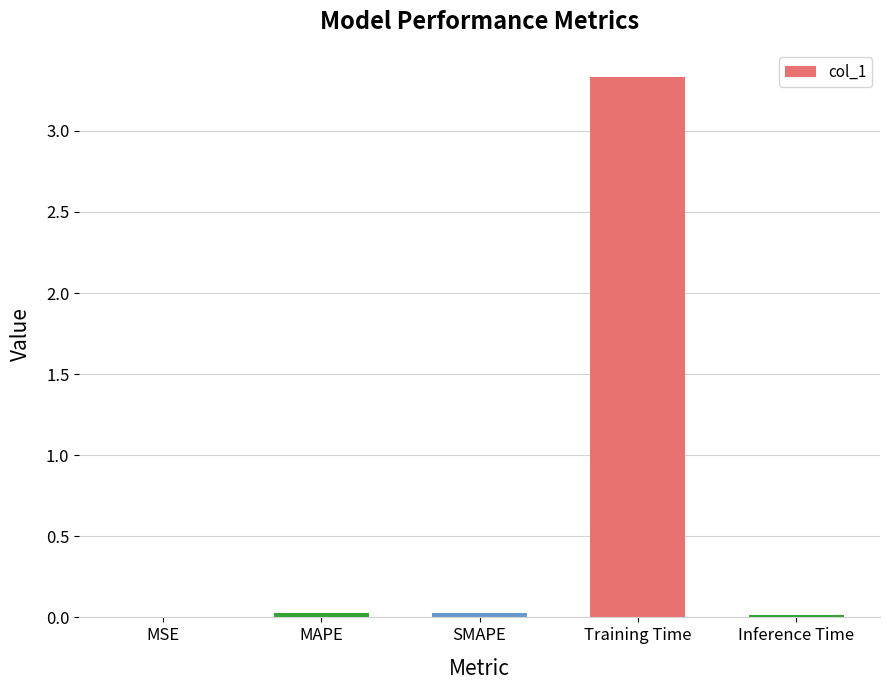

Is it true that the value at Training Time is 0.7?

False